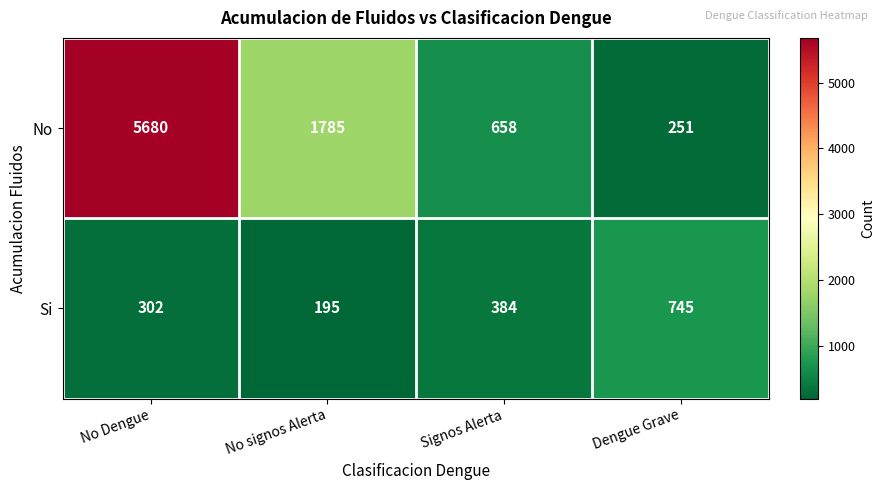

What is the sum of the No values at No Dengue and Signos Alerta?

6338